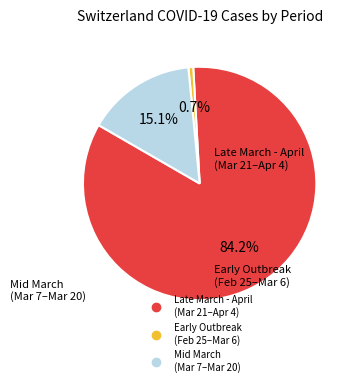

Does any single category account for the majority?

Yes